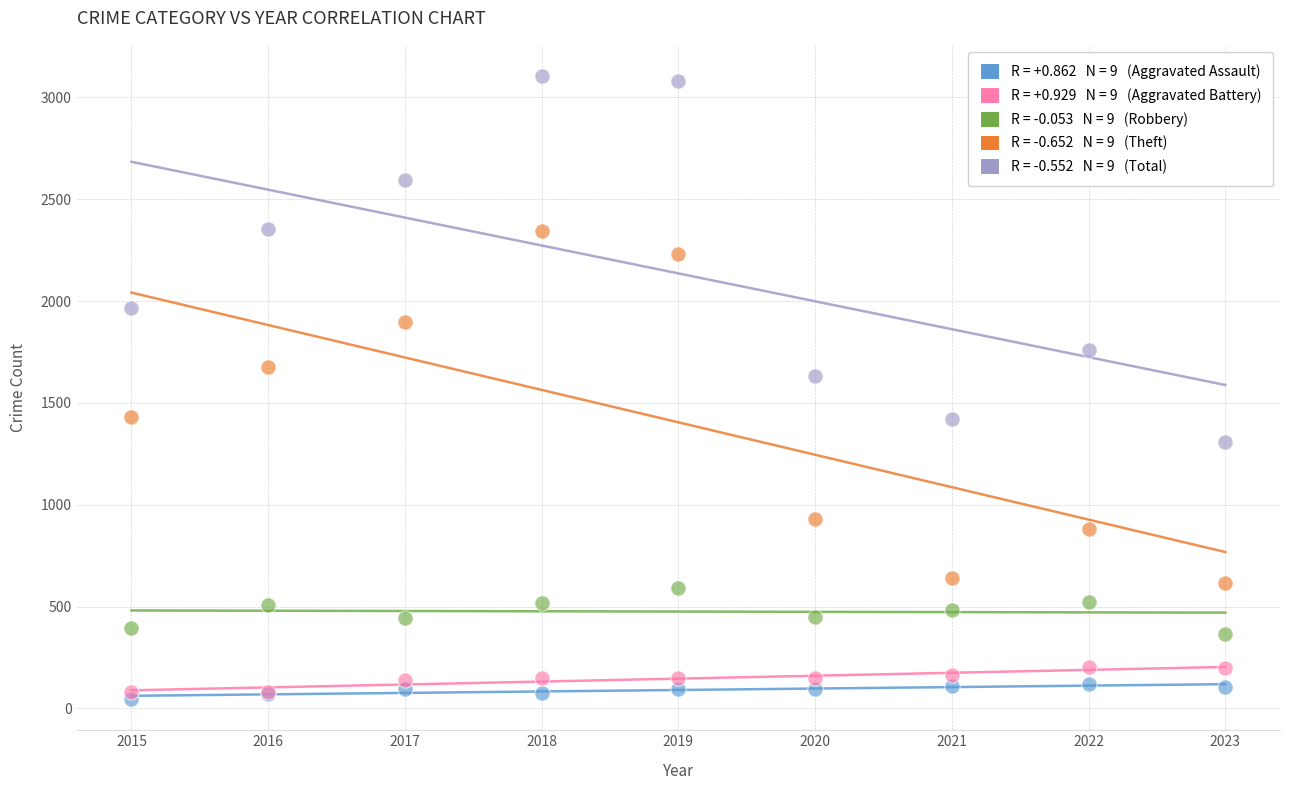

Across all series, what Y value is closest to 1575?

1634